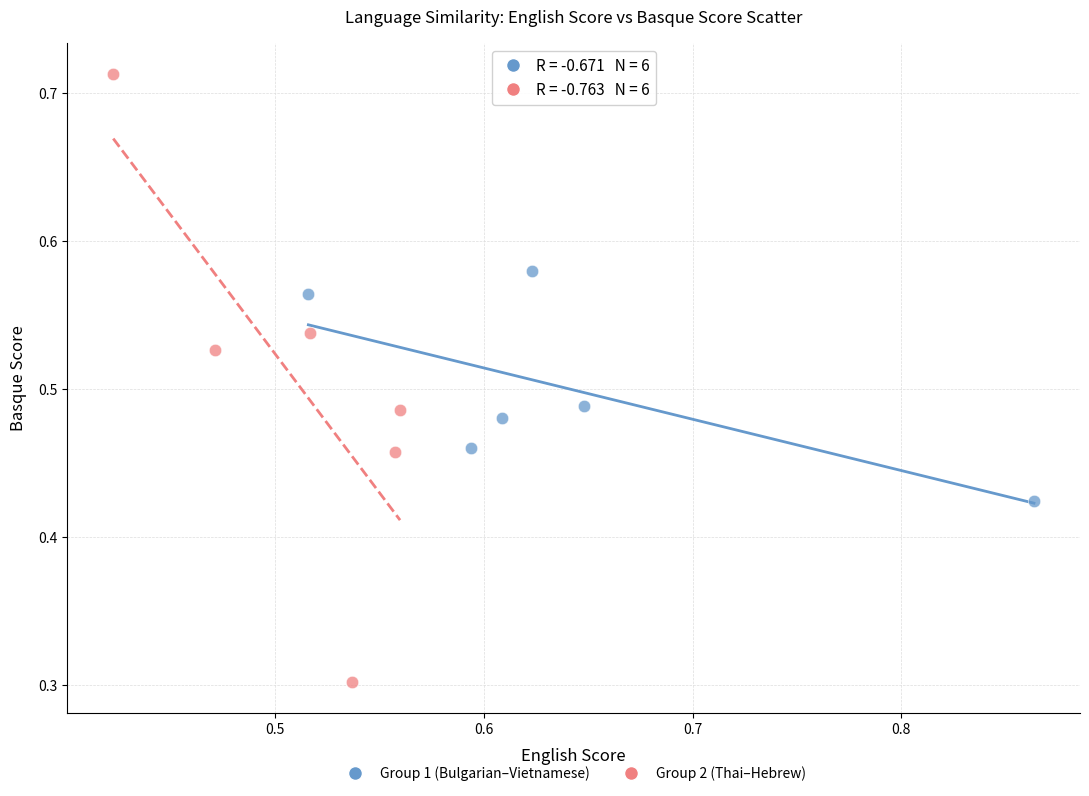

Which series has the largest Y range (max minus min)?

Group 2 (Thai–Hebrew)